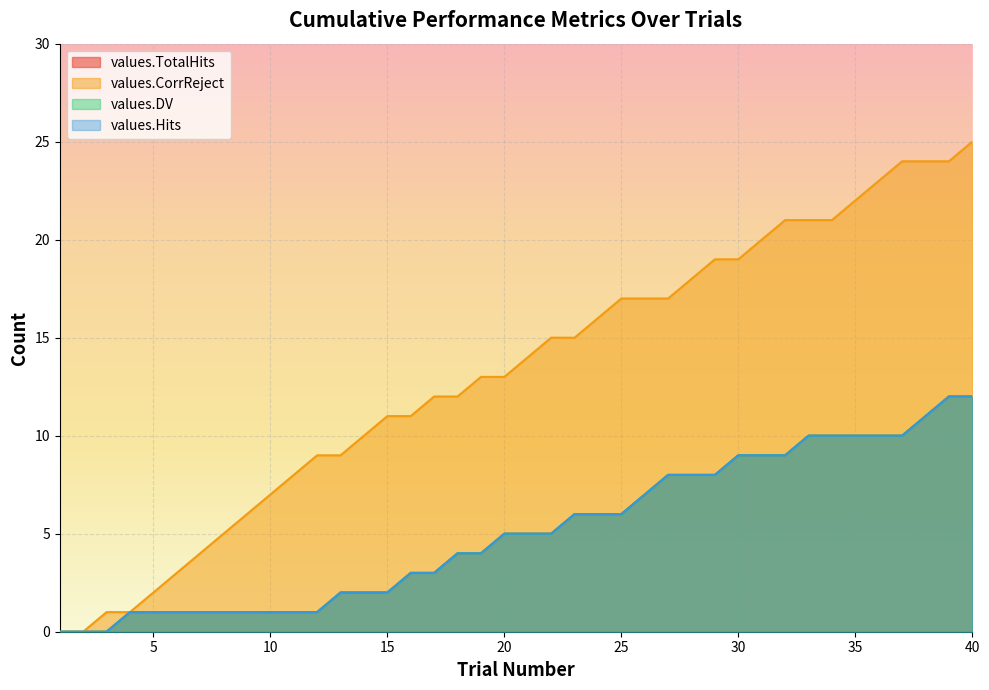

What is the difference between the values.CorrReject values at 11 and 9?

2